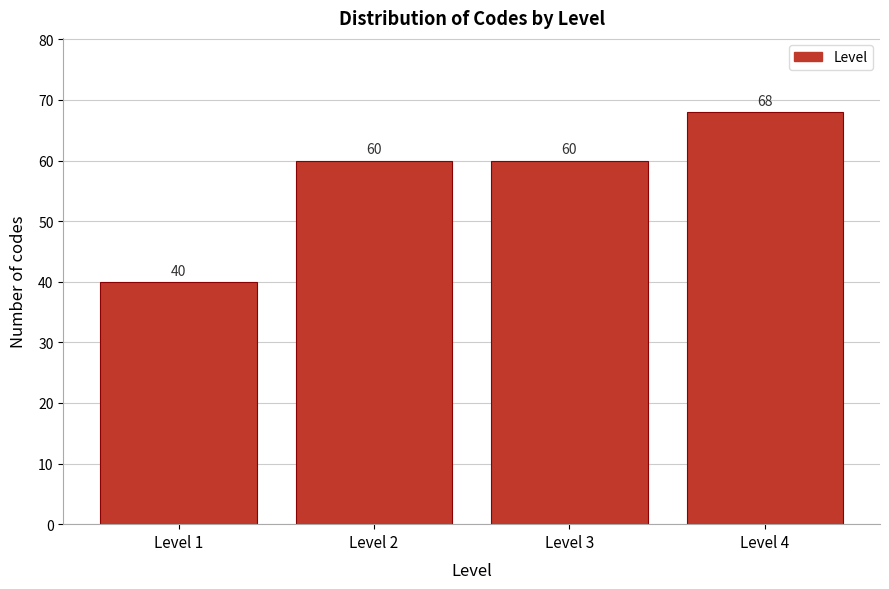

Reading left to right, what are all the values shown in this chart?

40	60	60	68